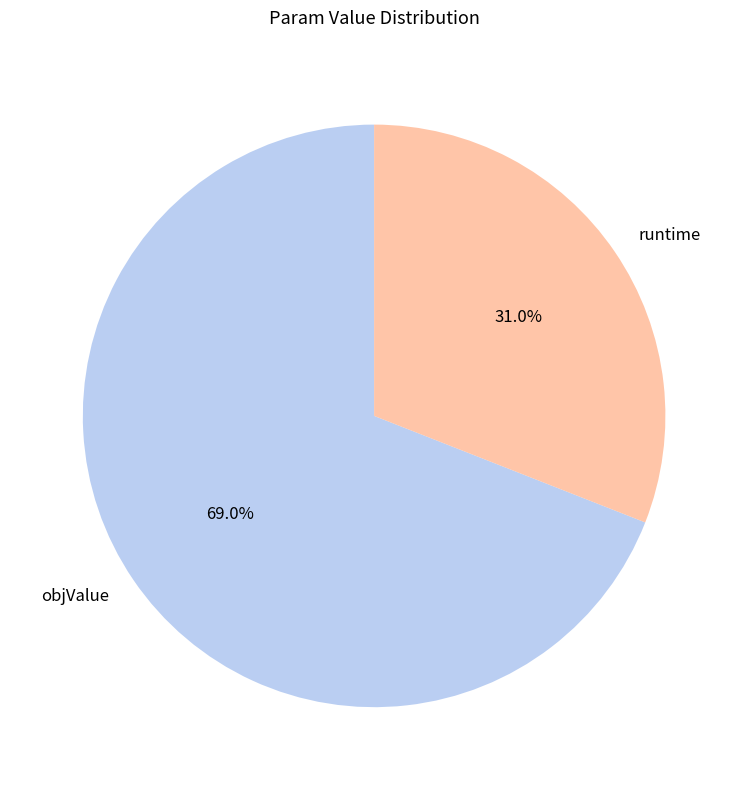

Approximately how many times larger is the value at objValue compared to runtime?

2.2